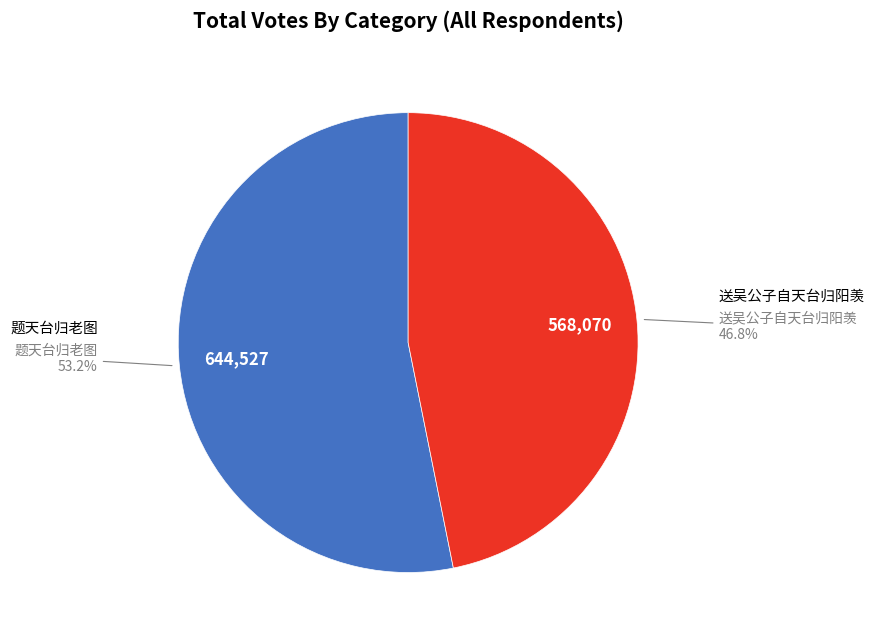

Is there any slice that represents more than half of the pie?

Yes